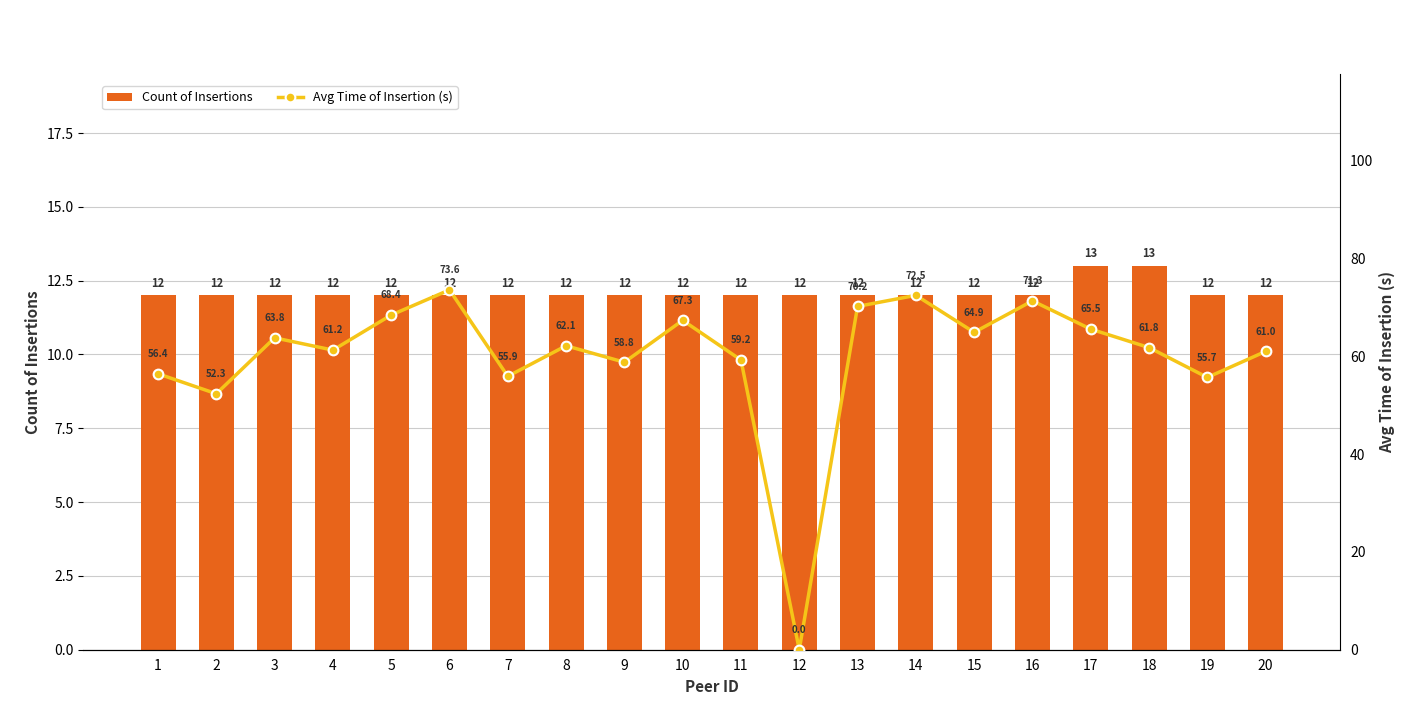

What is the difference between the maximum and minimum values in the Avg Time of Insertion (s) series?

73.6